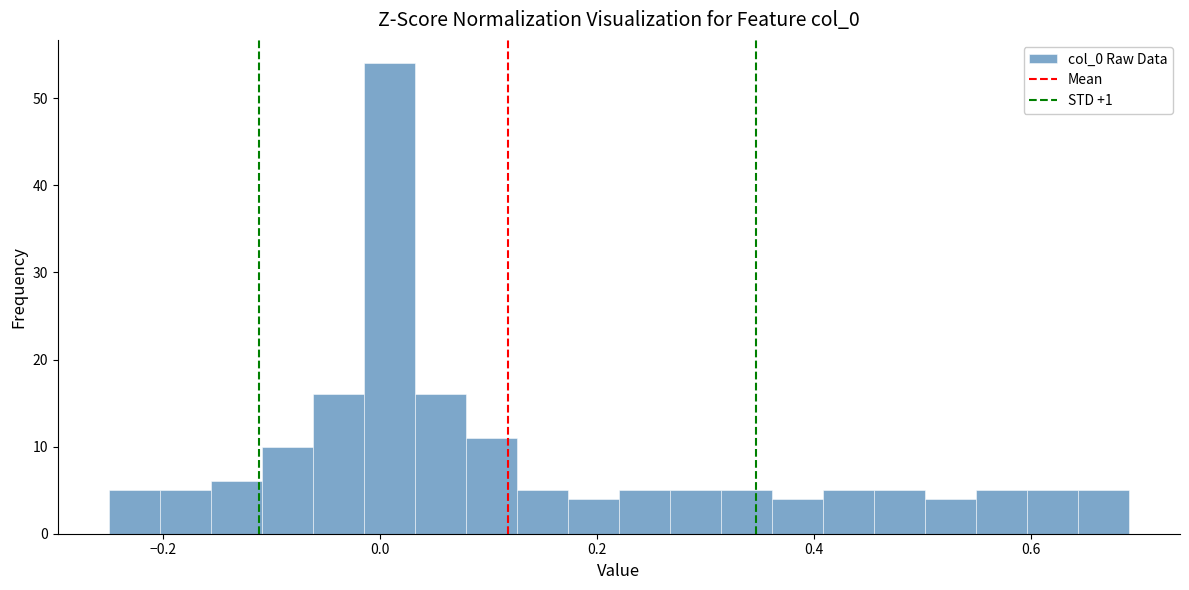

Around what value on the x-axis is the tallest bar? Give the approximate position of its centre, as read against the axis.

0.00